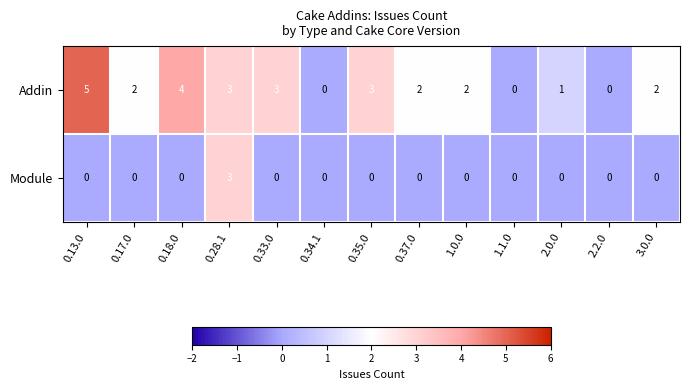

List the series in order of their overall mean, lowest first.

Module, Addin